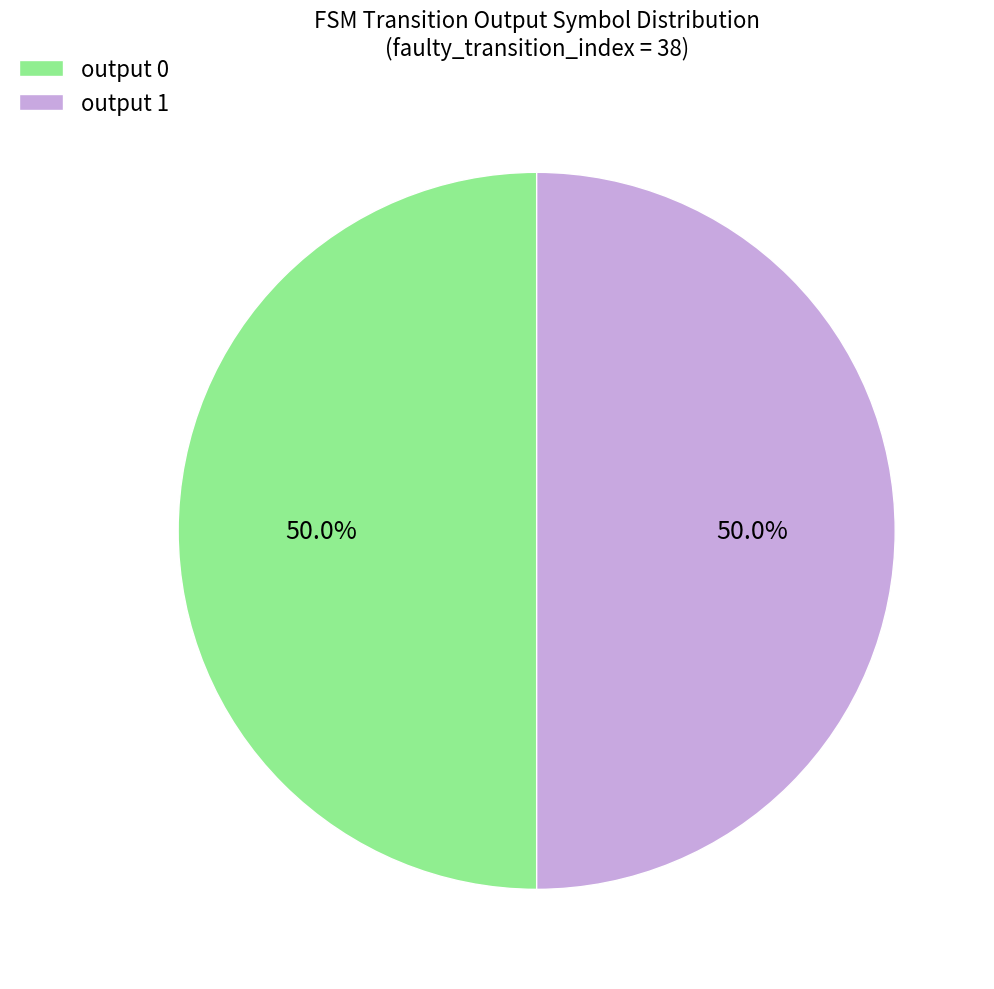

What is the ratio of the value at output 0 to the value at output 1?

1.0